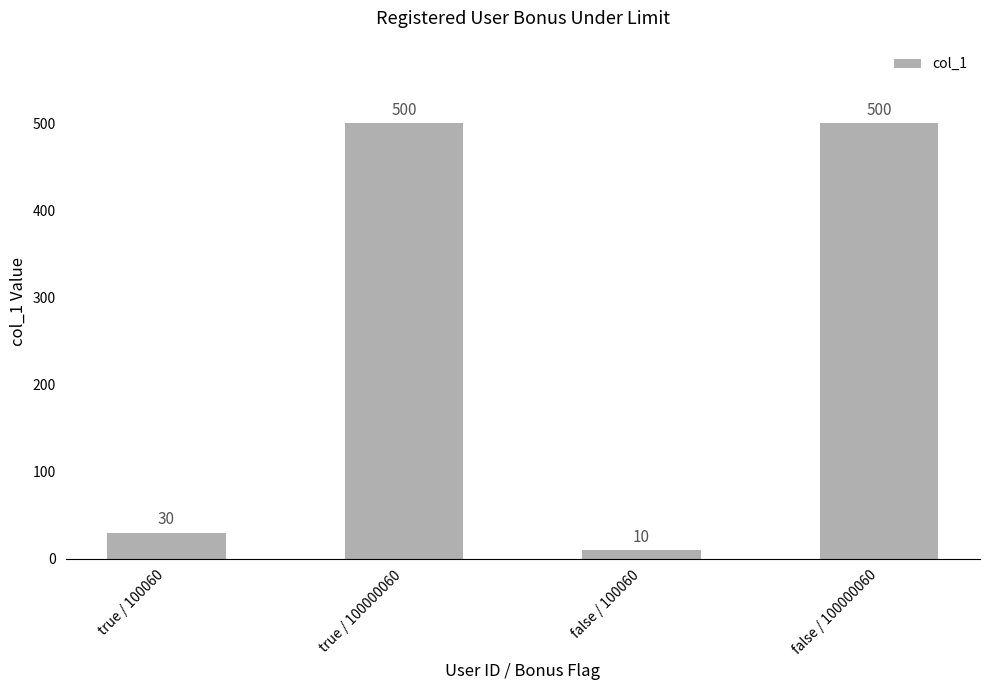

Read the value at true / 100060.

30